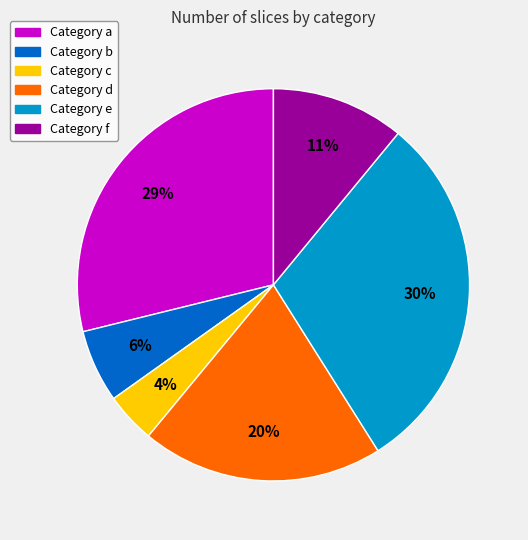

Does any single category account for the majority?

No